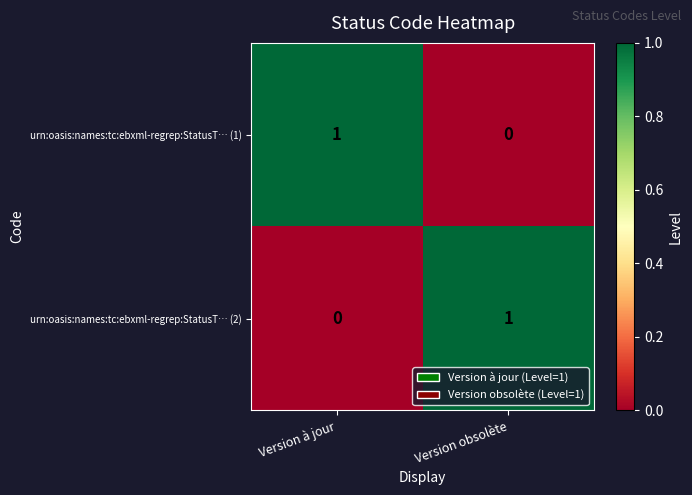

Reading left to right, list all the values displayed in this chart.

urn:oasis:names:tc:ebxml-regrep:StatusT… (1): Version à jour=1	Version obsolète=0
urn:oasis:names:tc:ebxml-regrep:StatusT… (2): Version à jour=0	Version obsolète=1